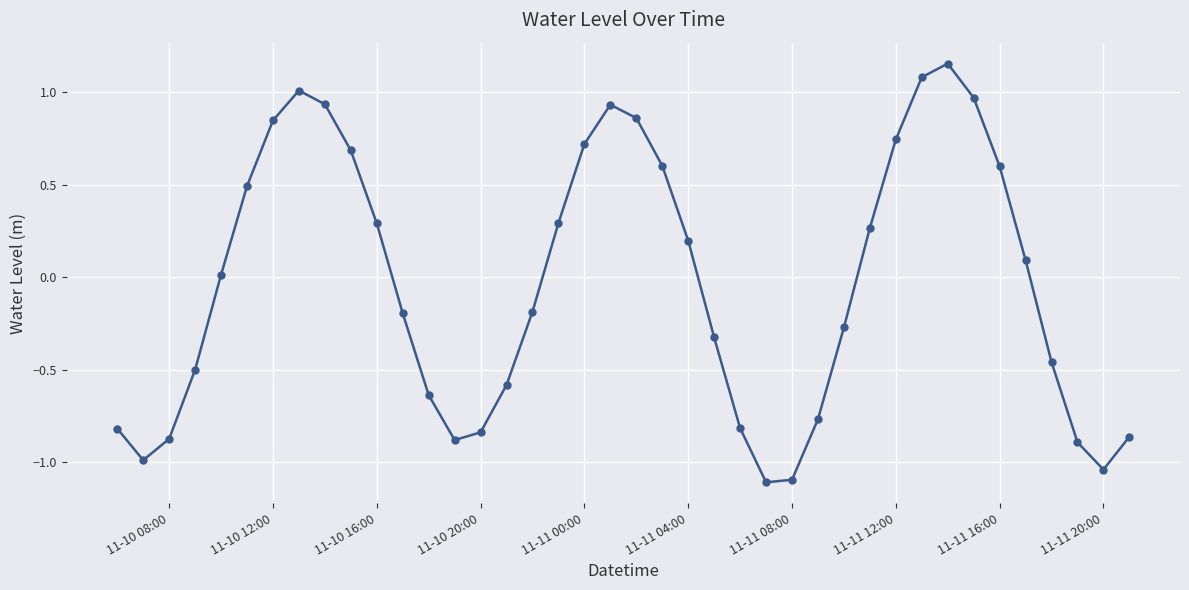

What is the smallest value displayed?

-1.1